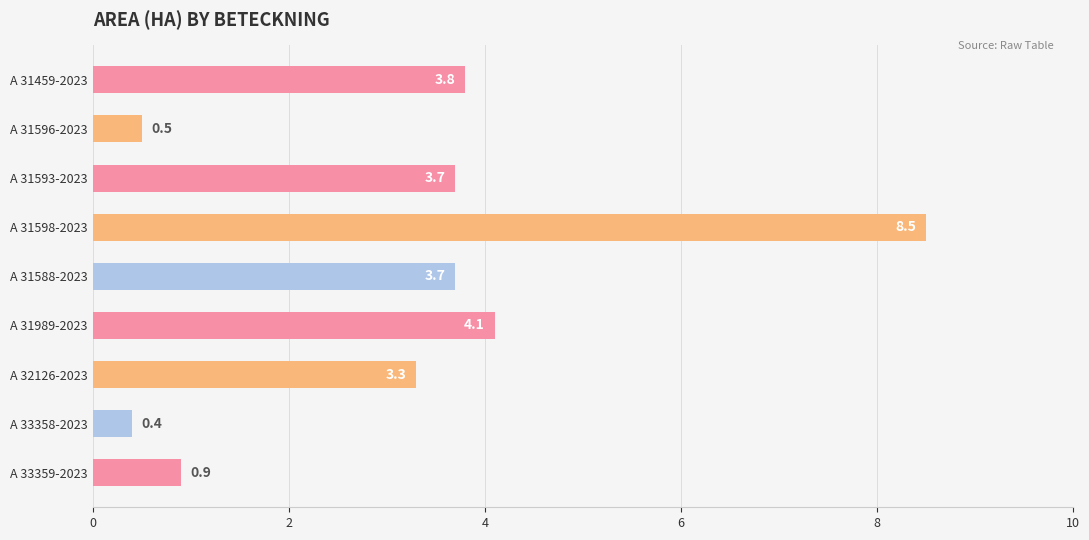

True or false: the data shows 1.5 at A 33359-2023.

False